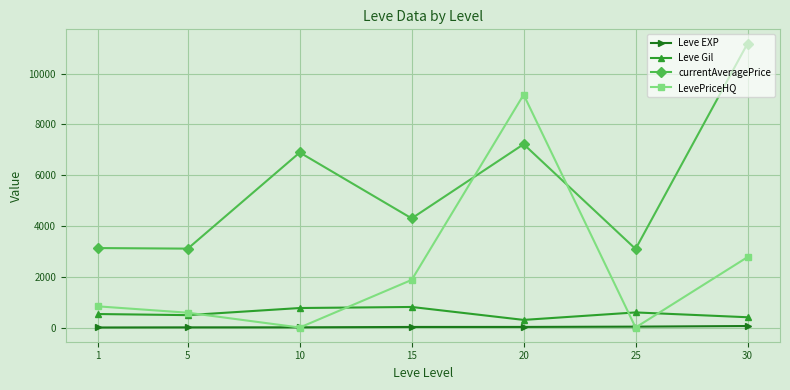

How many values in the LevePriceHQ series are below 833?

3